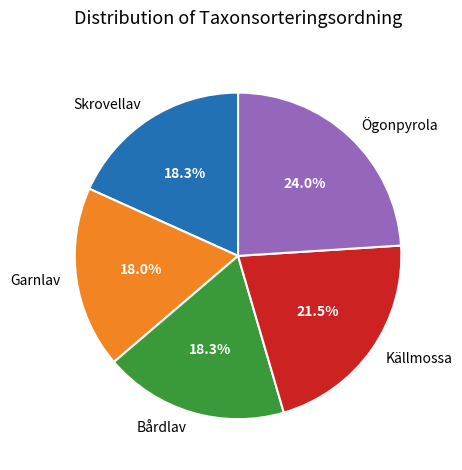

What is the ratio of the value at Garnlav to the value at Skrovellav?

1.0